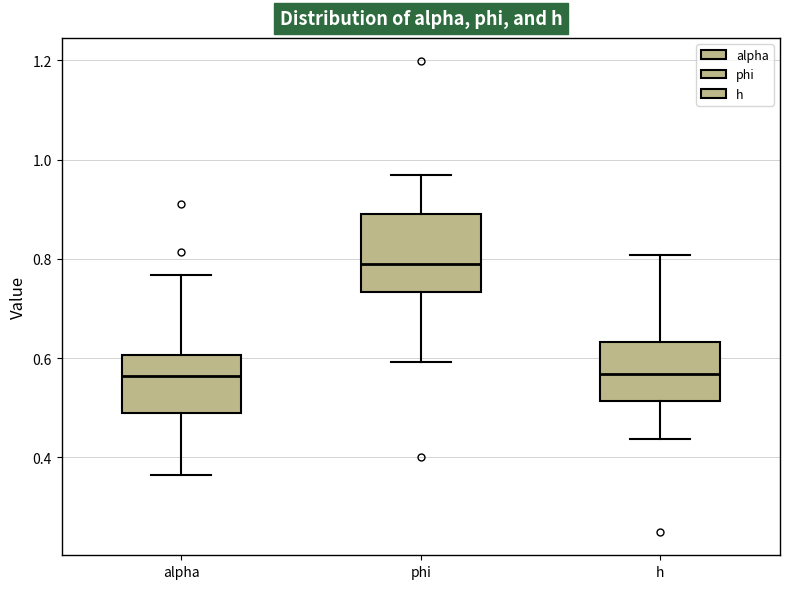

Where does the median line of the box for alpha sit on the y-axis? The values are not printed on the chart, so give them approximately, as read against the axis.

0.56